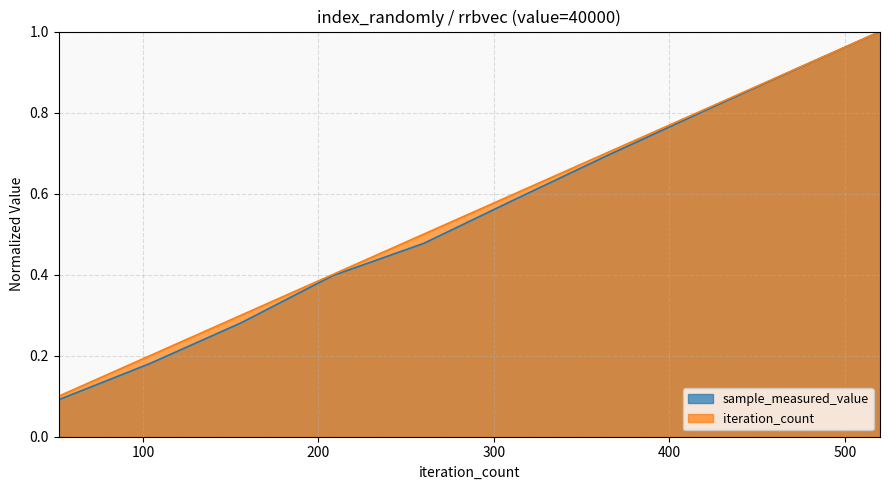

Between 364 and 104, which is larger?

364